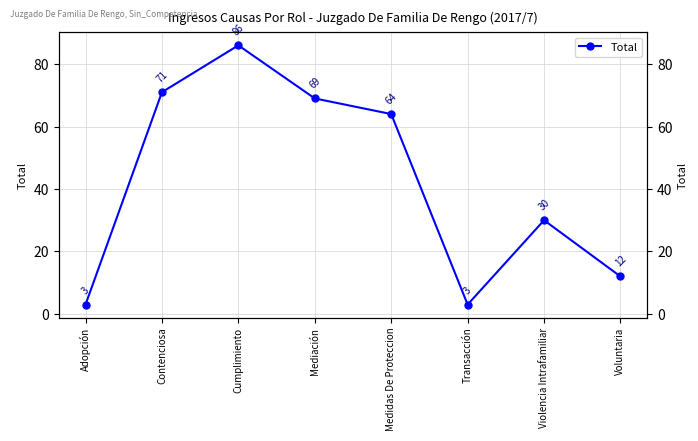

The value at Transacción is 3. True or false?

True